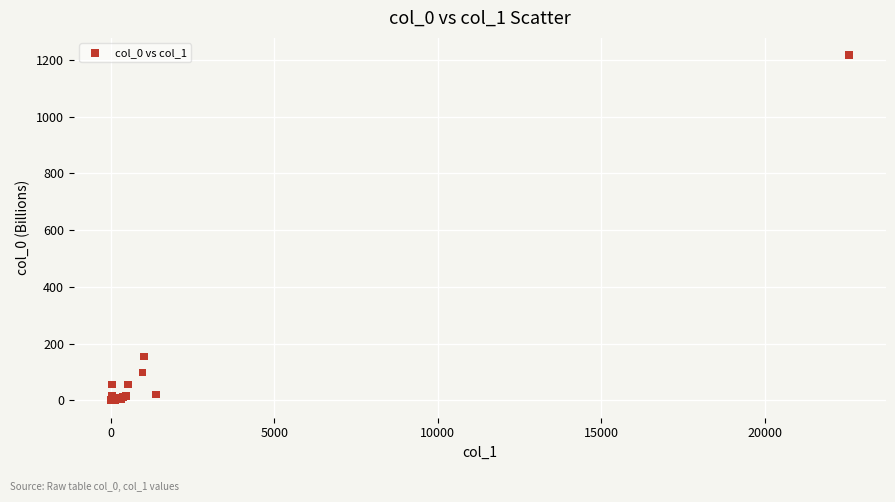

What Y value in the scatter plot is closest to 608?

154.2